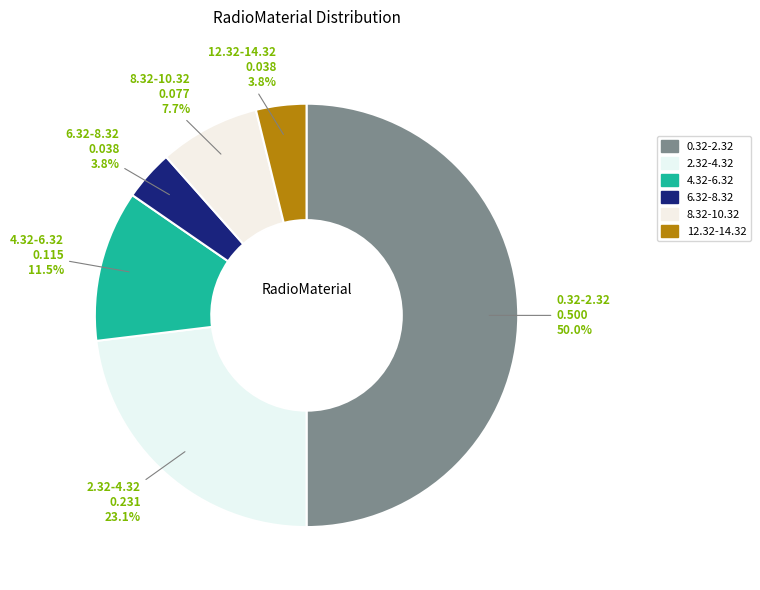

What percentage is NOT represented by 2.32-4.32?

76.9%